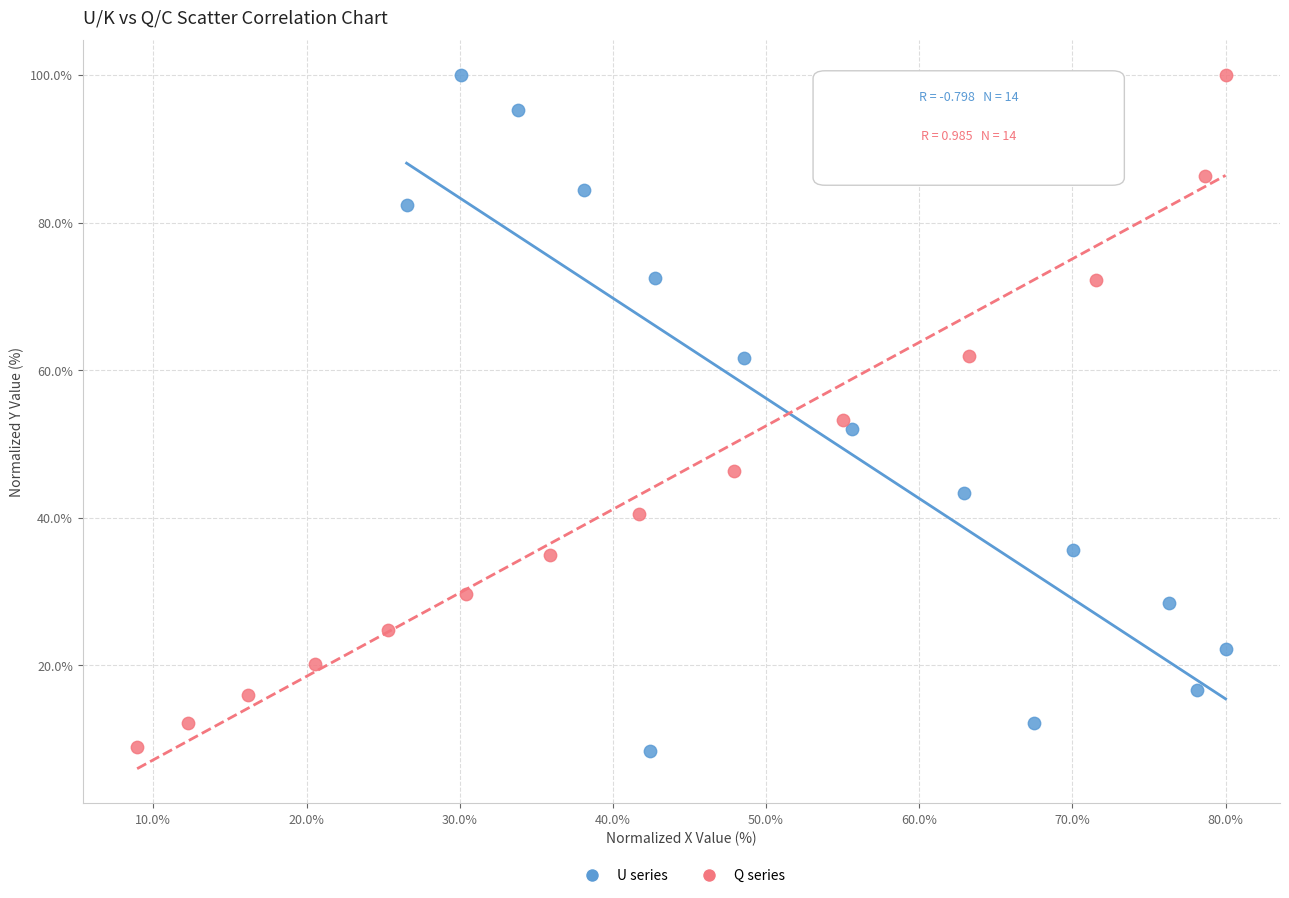

What are all the series names shown in the legend?

U series, Q series